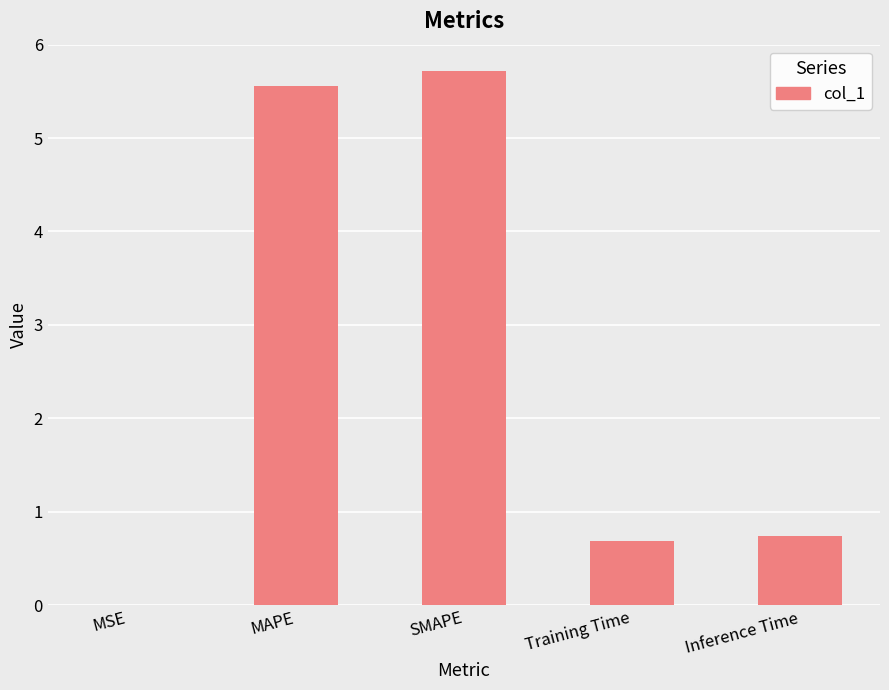

Between MAPE and Training Time, which is larger?

MAPE